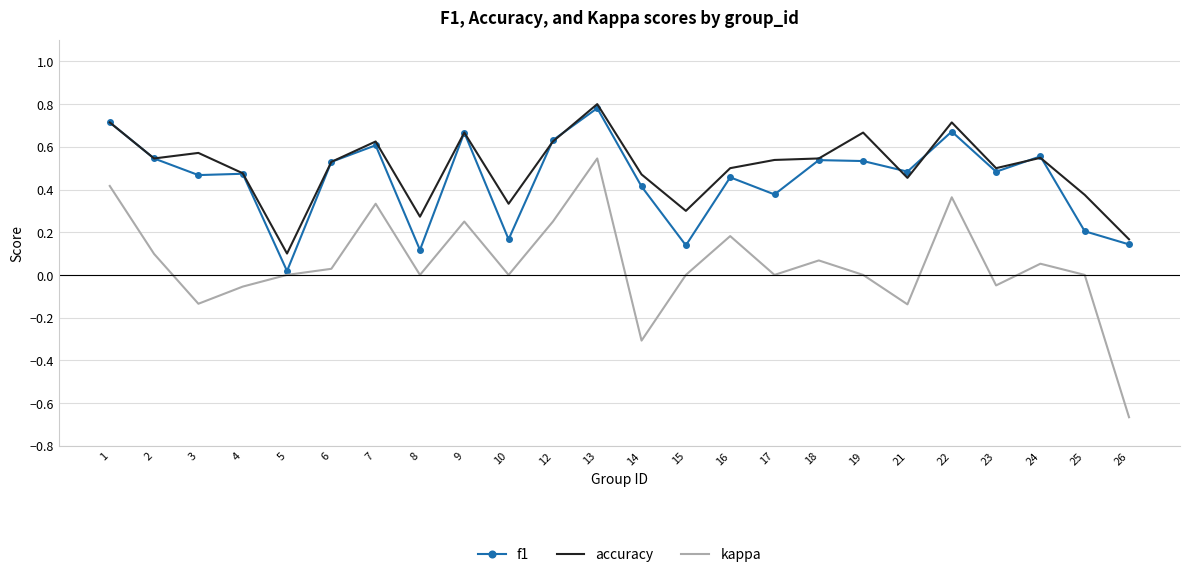

True or false: f1 has a value of 0.8 at 23.

False